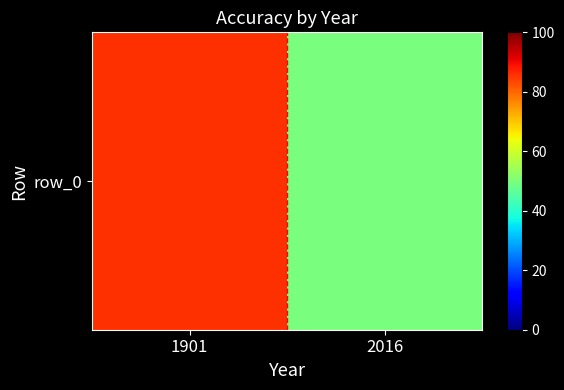

Reading left to right, transcribe all the data shown in this chart.

85.6	49.8